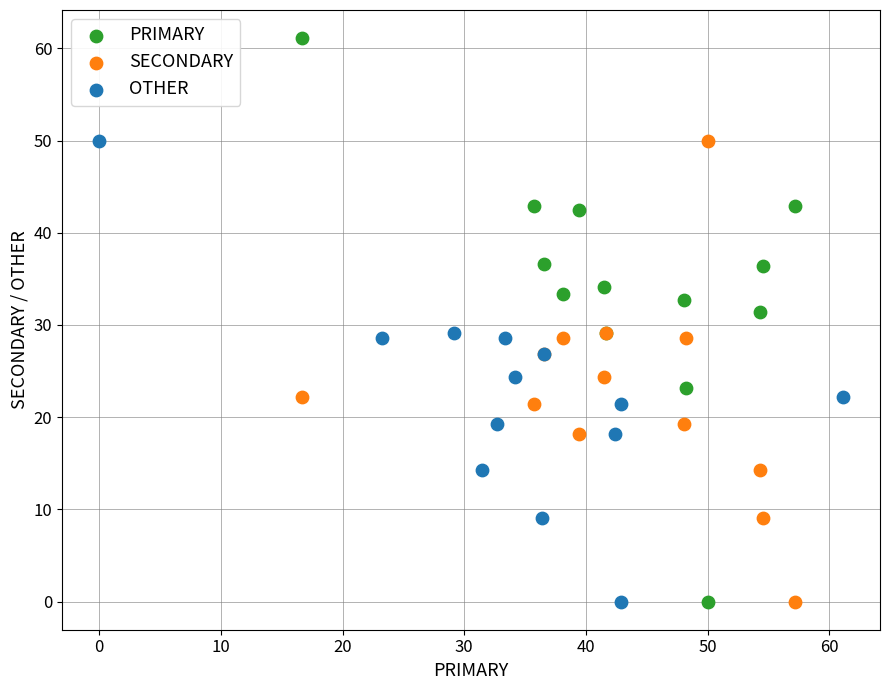

Which series has the largest Y range (max minus min)?

PRIMARY